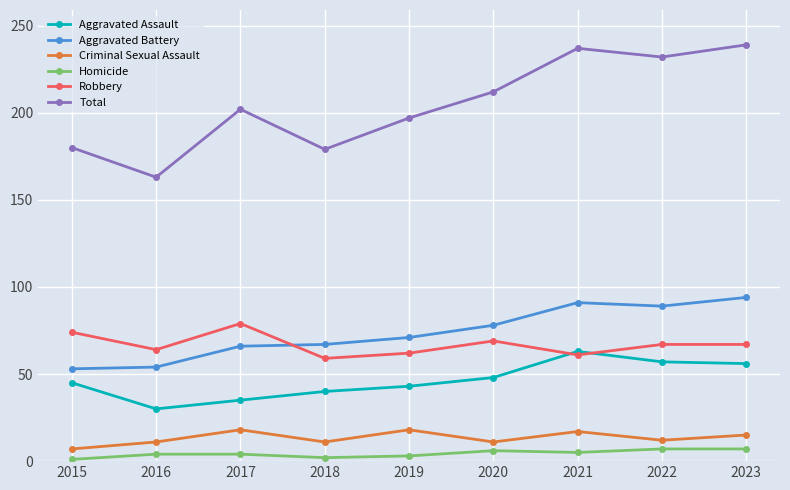

The Aggravated Assault series shows 56 at 2023. True or false?

True